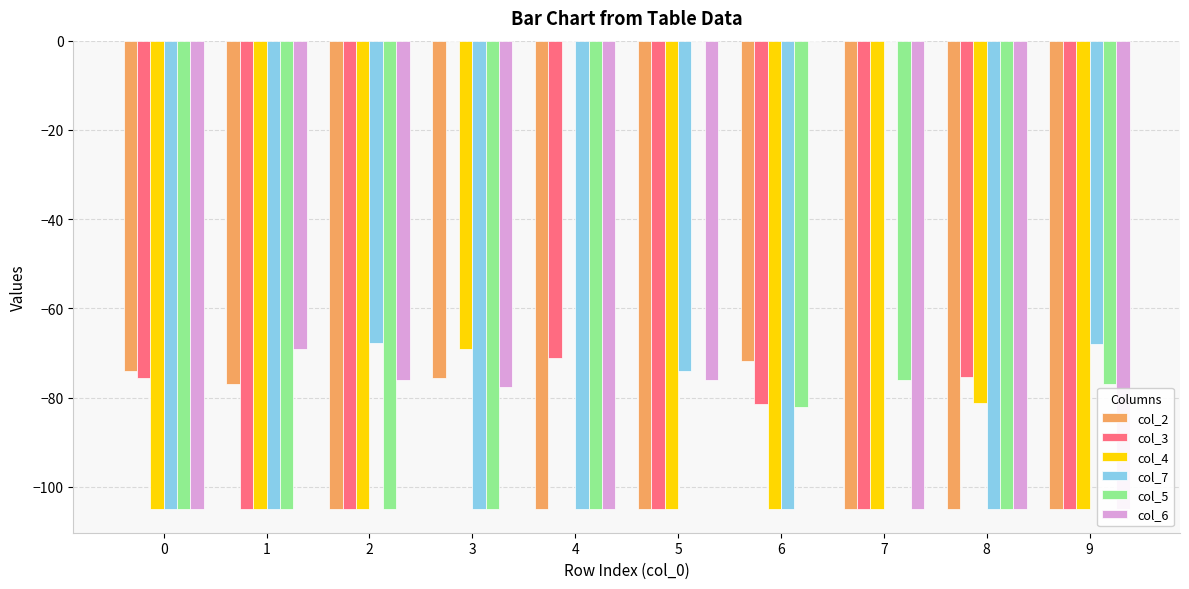

How many values in col_6 are below zero?

9